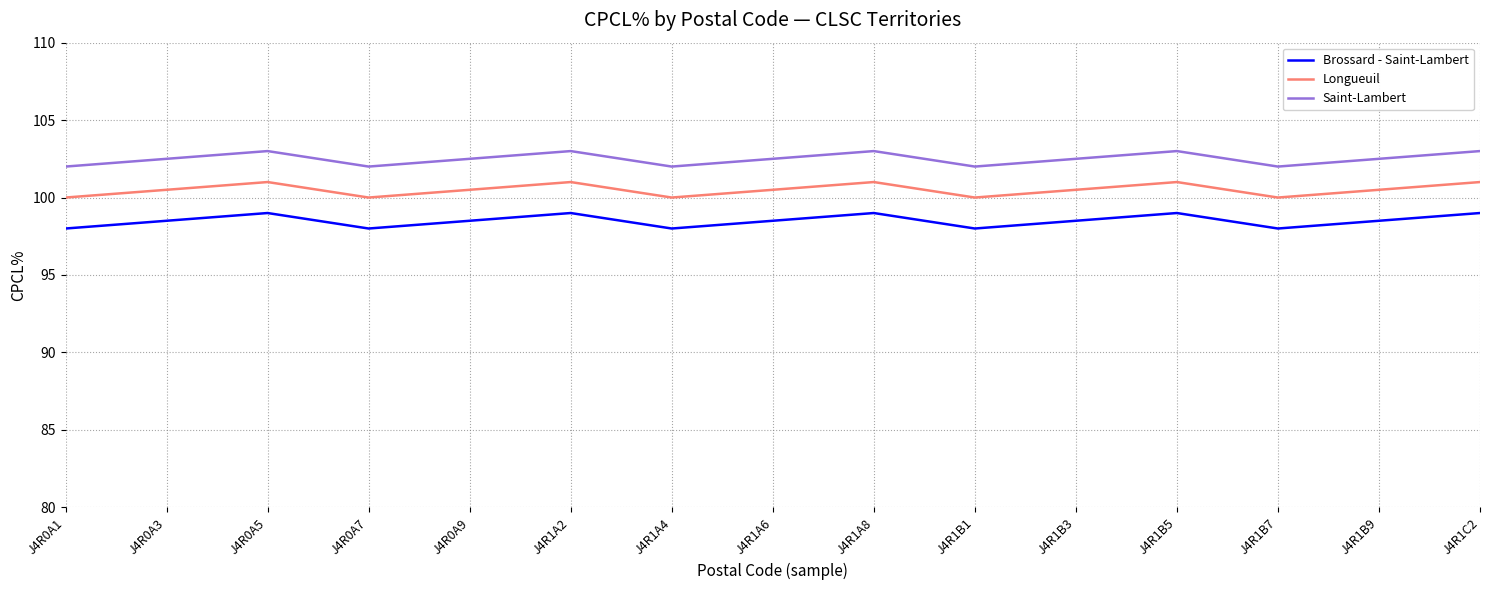

At J4R1B3, list the series in order from smallest to largest.

Brossard - Saint-Lambert, Longueuil, Saint-Lambert